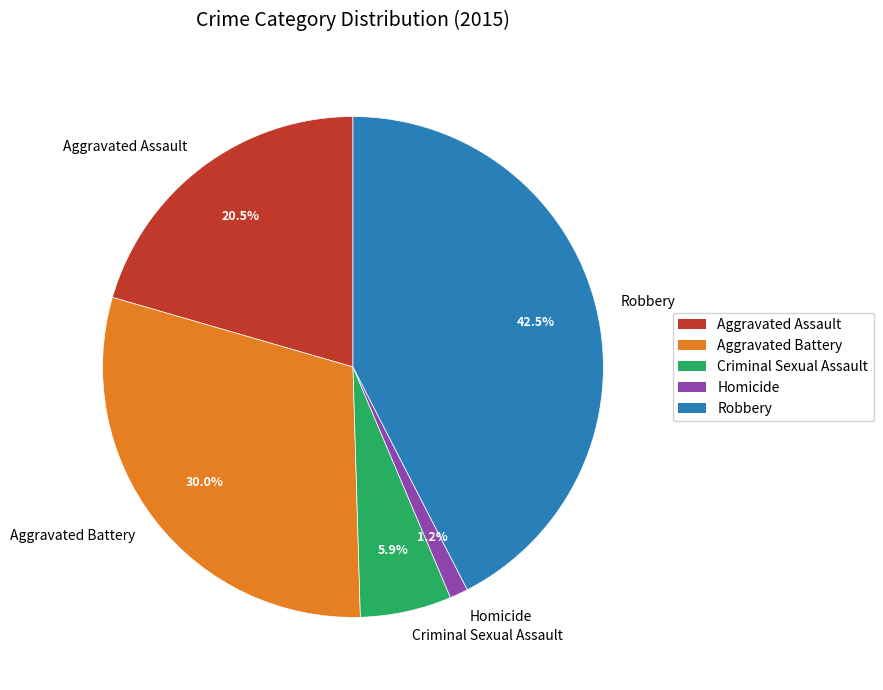

Does any single category account for the majority?

No